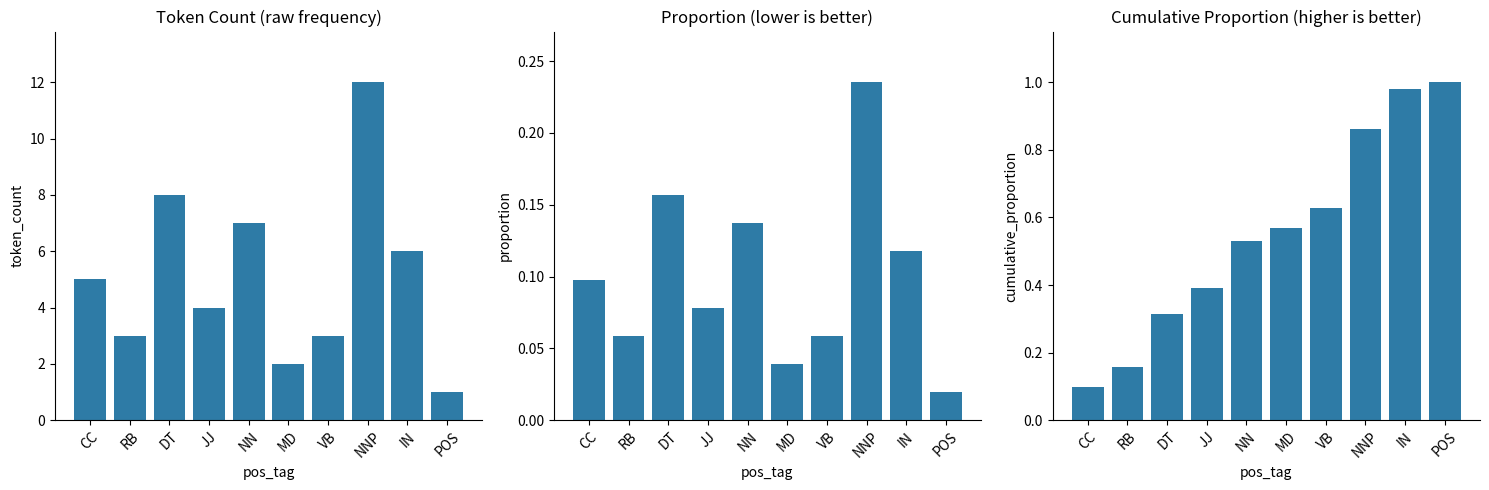

Is it true that cumulative_proportion equals 1.0 at MD?

False